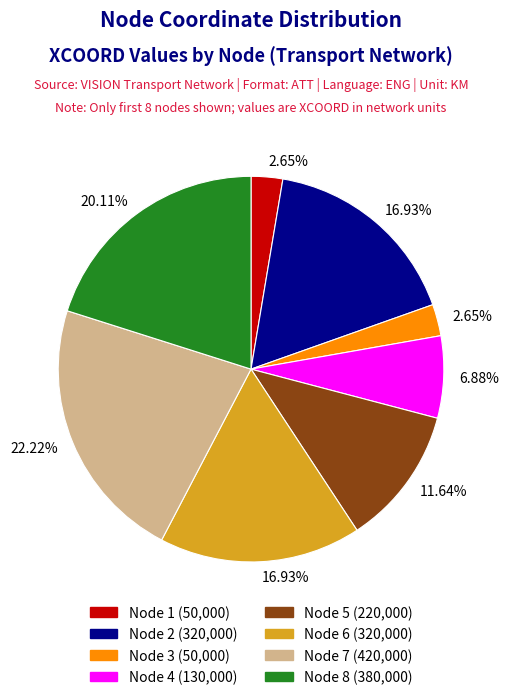

True or false: Node 2 accounts for 26% of the total.

False